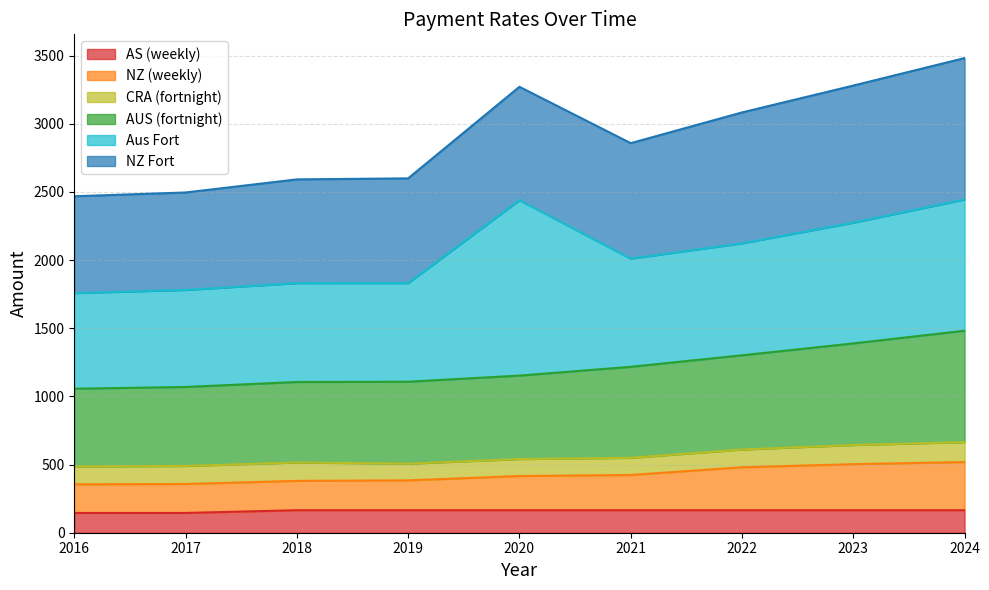

True or false: AUS (fortnight) has more than 2 points higher than both neighbors.

False